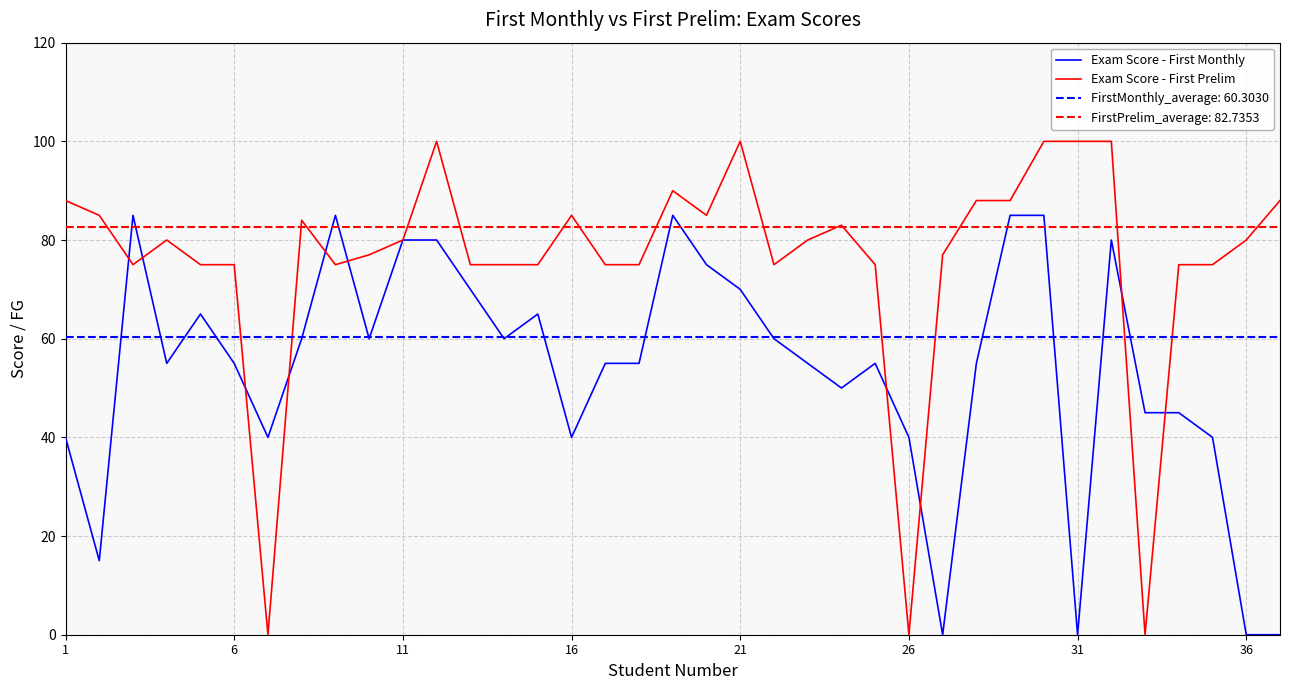

What is the maximum value for Exam Score - First Monthly?

85